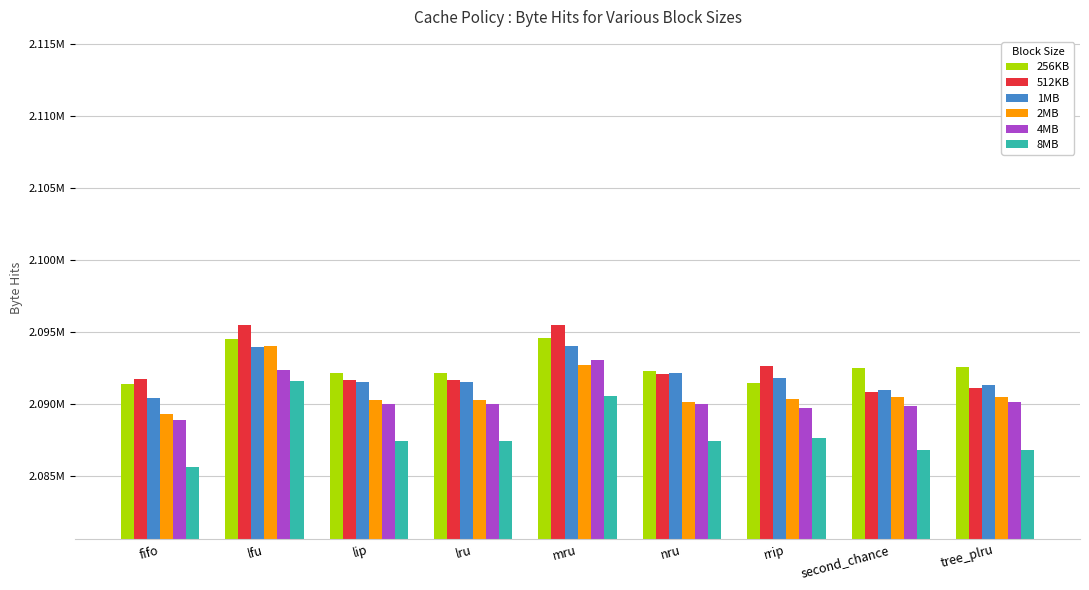

What is the maximum value for 256KB?

2094553